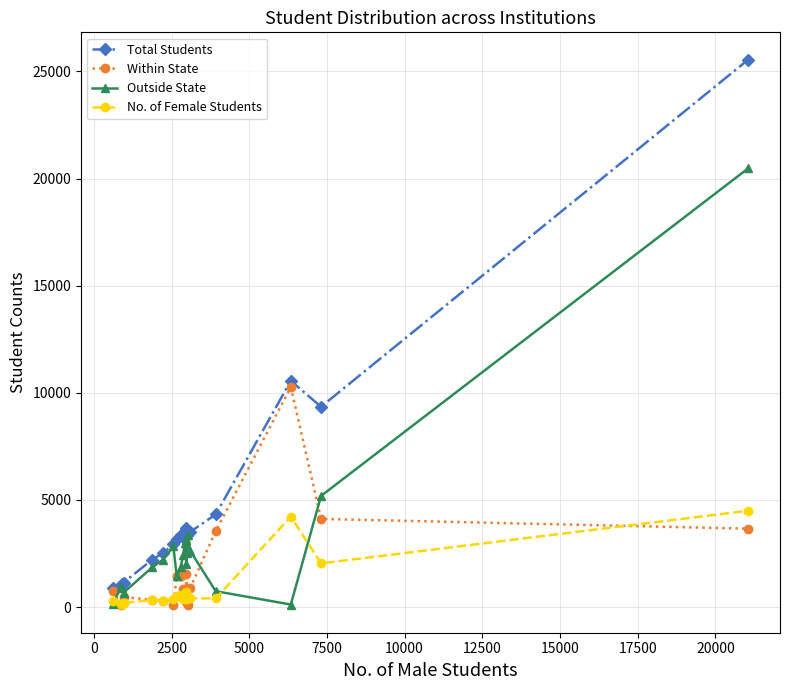

At how many categories does at least one series exceed 6244?

3